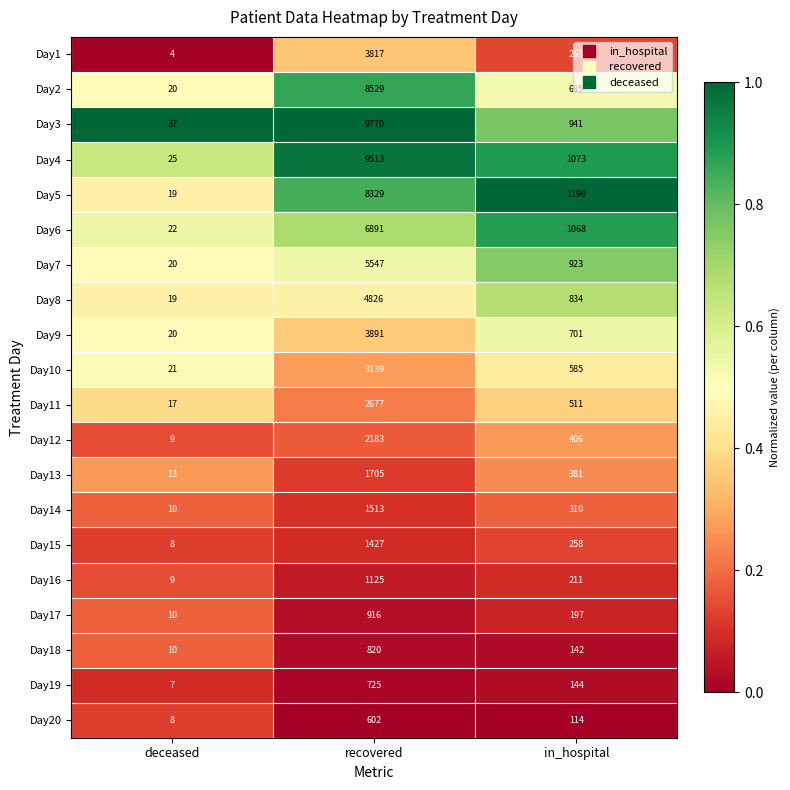

At which category does the chart reach its minimum across all series?

deceased